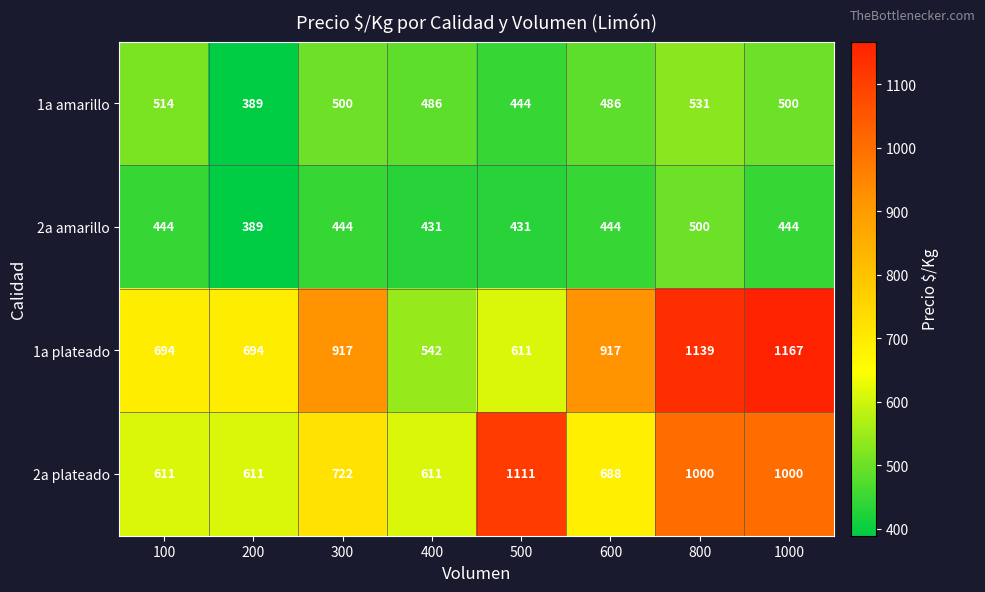

What is the total value across all series at 400?

2070